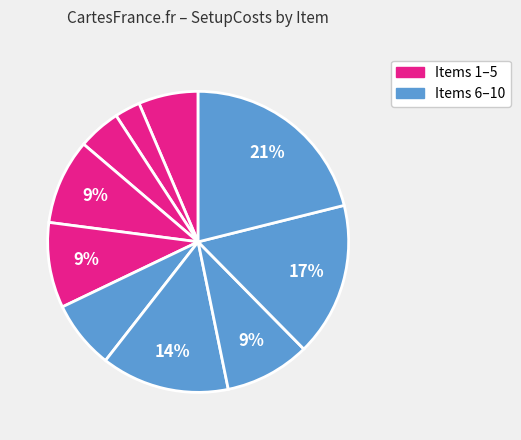

How many segments does this pie chart have?

10